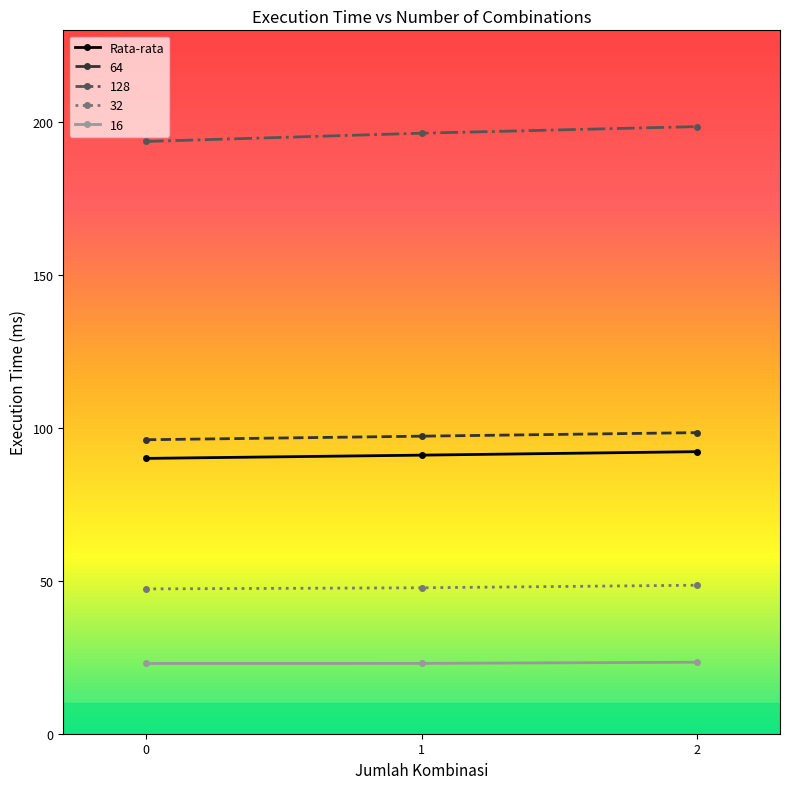

How many values in the Rata-rata series are below 91?

1